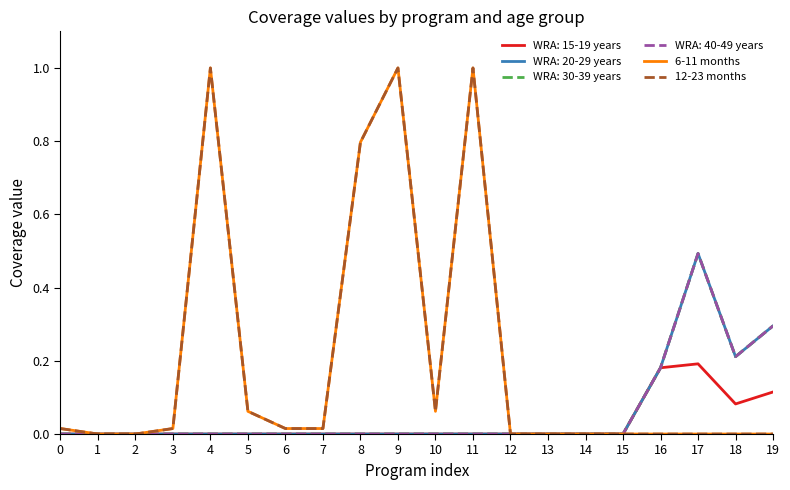

Which series has the largest total across all categories?

6-11 months